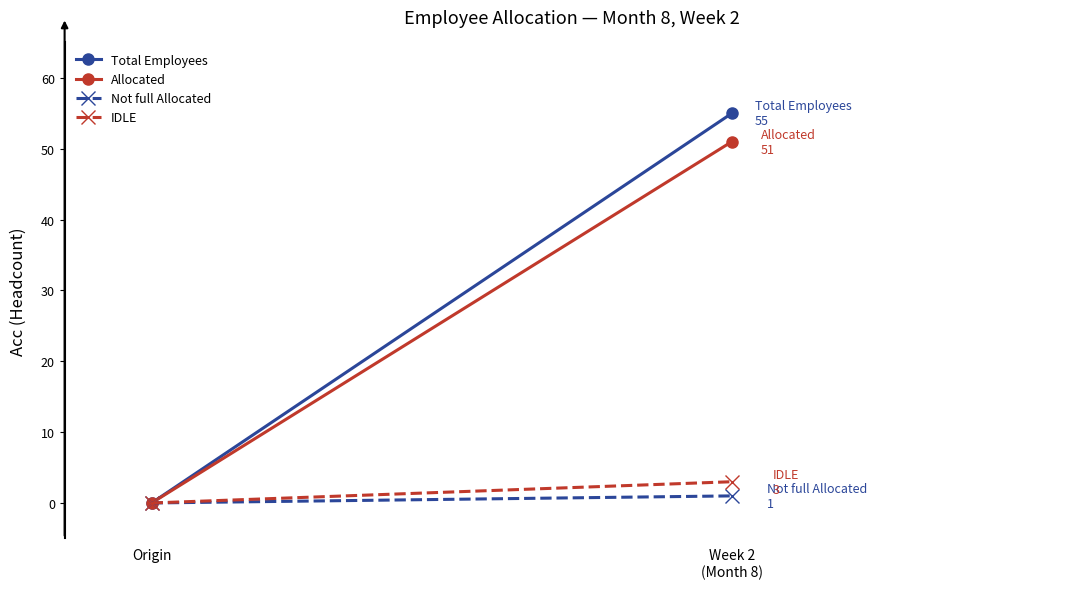

What position from the left is Origin?

1